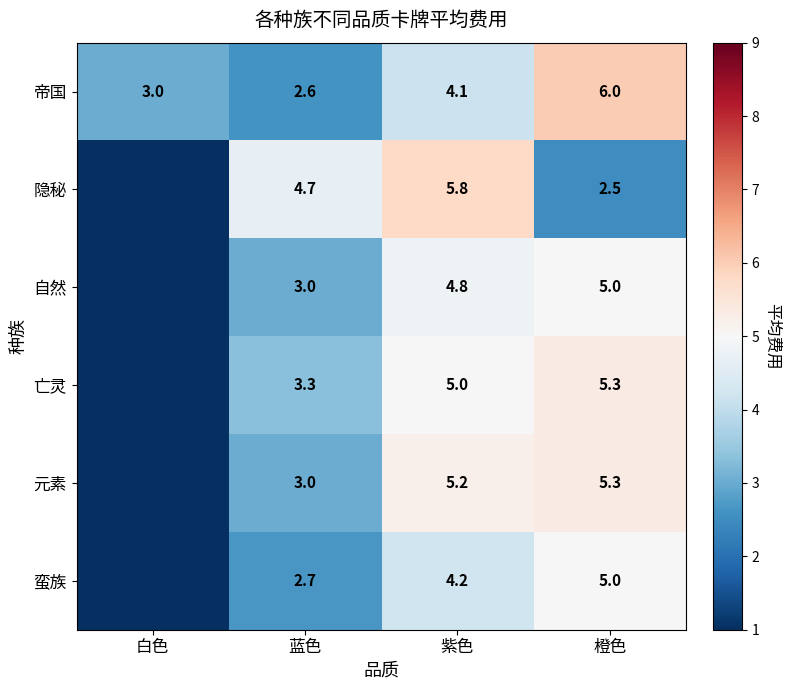

At which category is the sum across all series the highest?

橙色